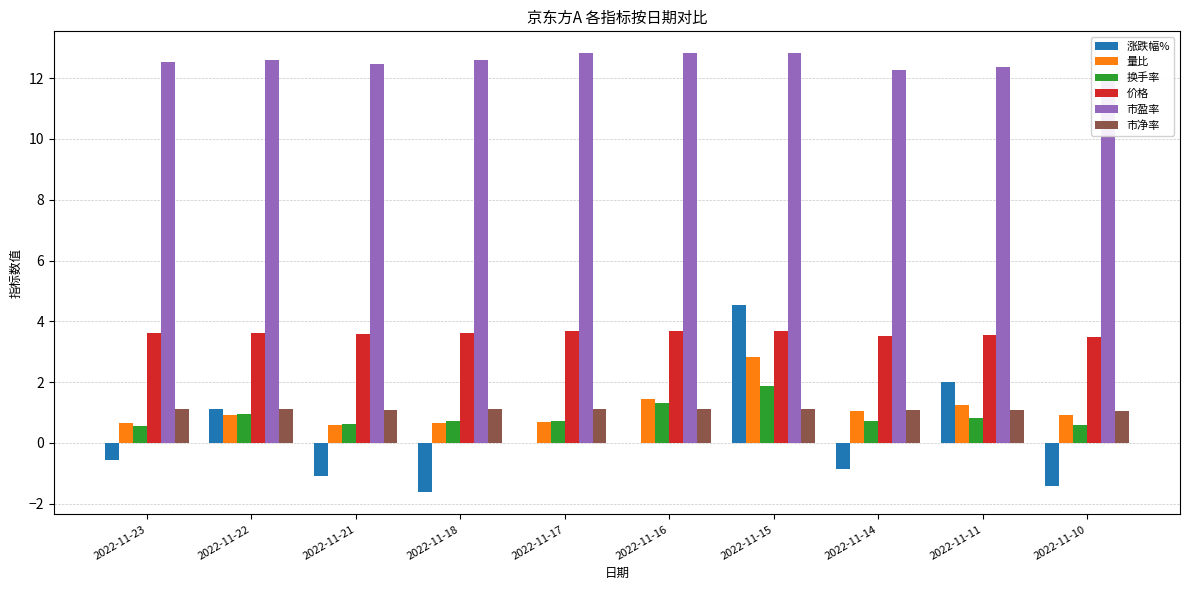

Reading left to right, transcribe all the data shown in this chart.

涨跌幅%: -0.6	1.1	-1.1	-1.6	0.0	0.0	4.5	-0.8	2.0	-1.4
量比: 0.7	0.9	0.6	0.7	0.7	1.4	2.8	1.0	1.2	0.9
换手率: 0.6	1.0	0.6	0.7	0.7	1.3	1.9	0.7	0.8	0.6
价格: 3.6	3.6	3.6	3.6	3.7	3.7	3.7	3.5	3.5	3.5
市盈率: 12.5	12.6	12.5	12.6	12.8	12.8	12.8	12.3	12.4	12.1
市净率: 1.1	1.1	1.1	1.1	1.1	1.1	1.1	1.1	1.1	1.1